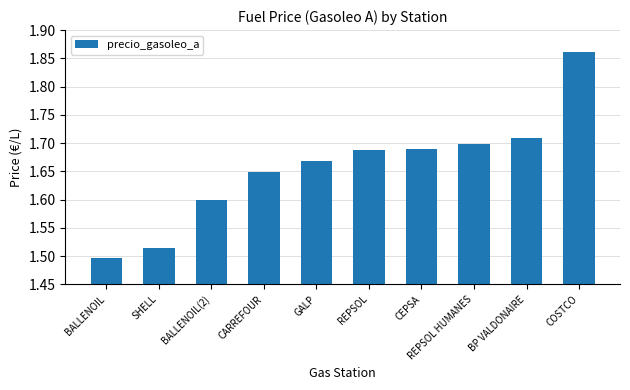

True or false: the data shows 1.2 at CEPSA.

False